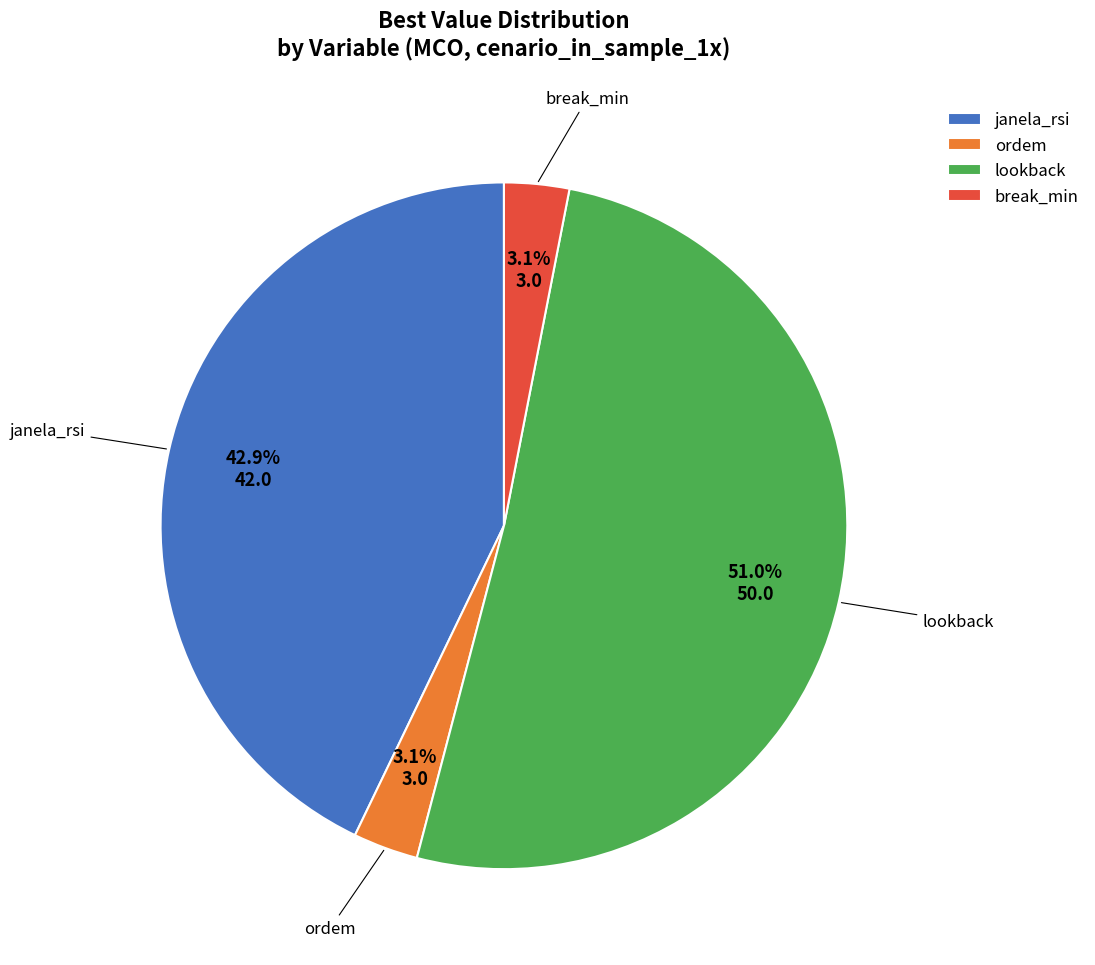

Does any single category account for the majority?

Yes